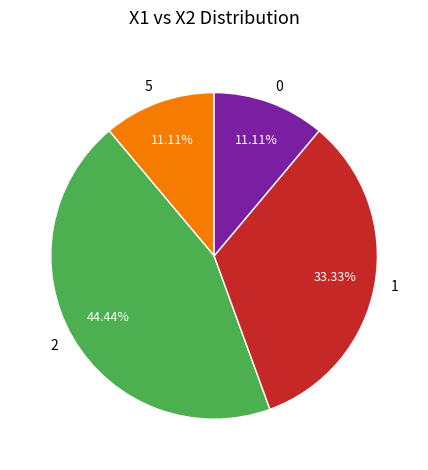

Is 5 the majority of the pie?

No